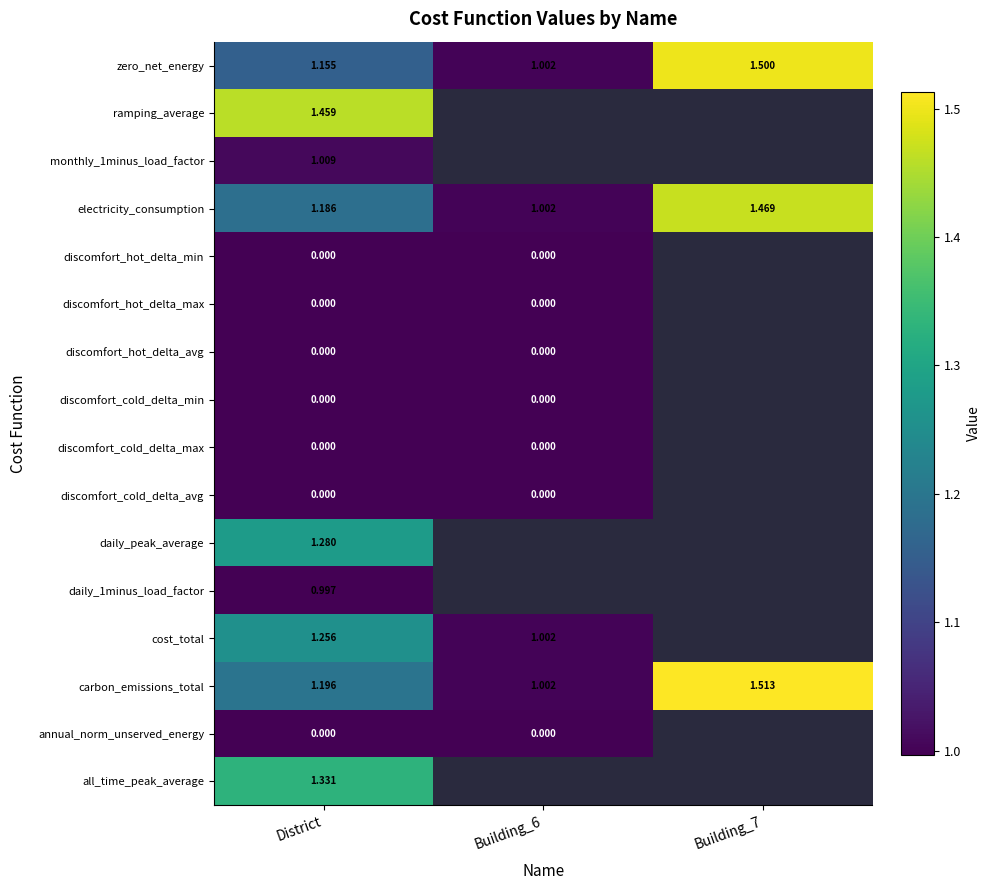

At how many categories does at least one series exceed 0?

3